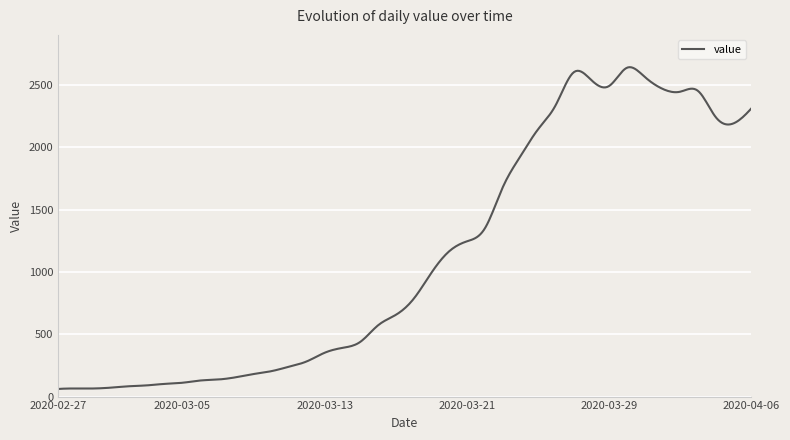

What is the difference between the maximum and minimum values?

2582.9